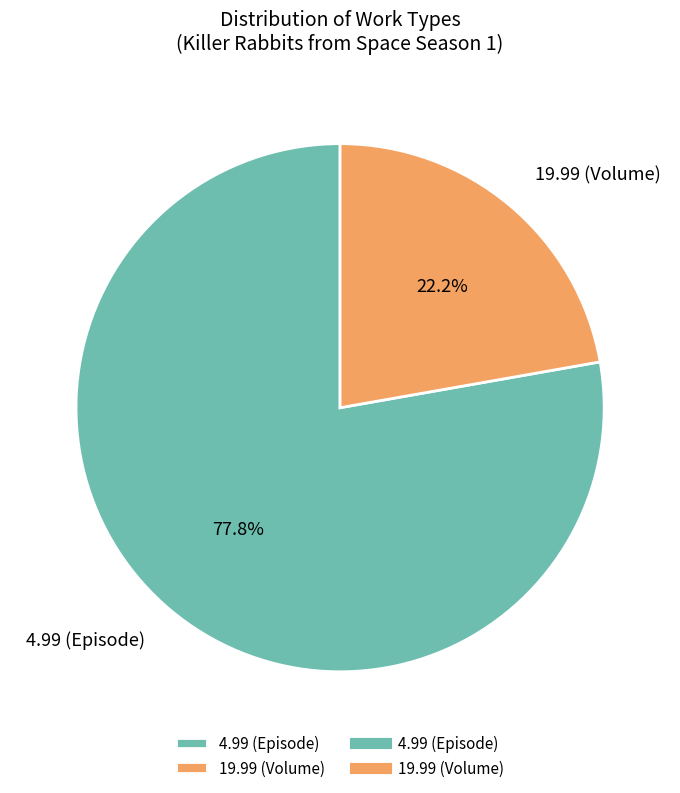

Rank the categories by value from lowest to highest.

19.99 (Volume), 4.99 (Episode)